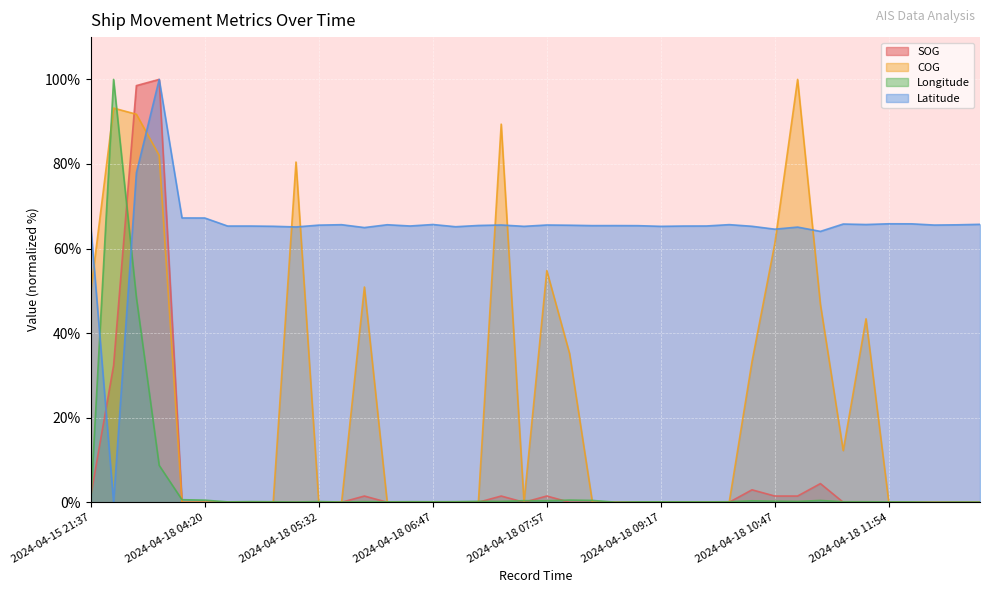

Reading left to right, transcribe all the data shown in this chart.

SOG: 2024-04-15 21:37=1.5	2024-04-18 03:27=32.4	2024-04-18 03:44=98.5	2024-04-18 03:57=100.0	2024-04-18 04:10=0.0	2024-04-18 04:20=0.0	2024-04-18 04:32=0.0	2024-04-18 04:42=0.0	2024-04-18 04:57=0.0	2024-04-18 05:12=0.0	2024-04-18 05:32=0.0	2024-04-18 05:44=0.0	2024-04-18 05:57=1.5	2024-04-18 06:12=0.0	2024-04-18 06:37=0.0	2024-04-18 06:47=0.0	2024-04-18 07:02=0.0	2024-04-18 07:19=0.0	2024-04-18 07:32=1.5	2024-04-18 07:42=0.0	2024-04-18 07:57=1.5	2024-04-18 08:12=0.0	2024-04-18 08:27=0.0	2024-04-18 08:37=0.0	2024-04-18 08:52=0.0	2024-04-18 09:17=0.0	2024-04-18 09:32=0.0	2024-04-18 09:59=0.0	2024-04-18 10:12=0.0	2024-04-18 10:37=2.9	2024-04-18 10:47=1.5	2024-04-18 11:02=1.5	2024-04-18 11:12=4.4	2024-04-18 11:27=0.0	2024-04-18 11:39=0.0	2024-04-18 11:54=0.0	2024-04-18 12:07=0.0	2024-04-18 12:19=0.0	2024-04-18 12:29=0.0	2024-04-18 12:42=0.0
COG: 2024-04-15 21:37=49.8	2024-04-18 03:27=93.2	2024-04-18 03:44=91.8	2024-04-18 03:57=82.0	2024-04-18 04:10=0.0	2024-04-18 04:20=0.0	2024-04-18 04:32=0.0	2024-04-18 04:42=0.0	2024-04-18 04:57=0.0	2024-04-18 05:12=80.5	2024-04-18 05:32=0.0	2024-04-18 05:44=0.0	2024-04-18 05:57=50.9	2024-04-18 06:12=0.0	2024-04-18 06:37=0.0	2024-04-18 06:47=0.0	2024-04-18 07:02=0.0	2024-04-18 07:19=0.0	2024-04-18 07:32=89.4	2024-04-18 07:42=0.0	2024-04-18 07:57=54.8	2024-04-18 08:12=35.1	2024-04-18 08:27=0.0	2024-04-18 08:37=0.0	2024-04-18 08:52=0.0	2024-04-18 09:17=0.0	2024-04-18 09:32=0.0	2024-04-18 09:59=0.0	2024-04-18 10:12=0.0	2024-04-18 10:37=33.3	2024-04-18 10:47=61.2	2024-04-18 11:02=100.0	2024-04-18 11:12=46.8	2024-04-18 11:27=12.2	2024-04-18 11:39=43.4	2024-04-18 11:54=0.0	2024-04-18 12:07=0.0	2024-04-18 12:19=0.0	2024-04-18 12:29=0.0	2024-04-18 12:42=0.0
Longitude: 2024-04-15 21:37=0.0	2024-04-18 03:27=100.0	2024-04-18 03:44=48.4	2024-04-18 03:57=8.7	2024-04-18 04:10=0.6	2024-04-18 04:20=0.5	2024-04-18 04:32=0.1	2024-04-18 04:42=0.1	2024-04-18 04:57=0.1	2024-04-18 05:12=0.1	2024-04-18 05:32=0.2	2024-04-18 05:44=0.1	2024-04-18 05:57=0.1	2024-04-18 06:12=0.1	2024-04-18 06:37=0.1	2024-04-18 06:47=0.1	2024-04-18 07:02=0.1	2024-04-18 07:19=0.2	2024-04-18 07:32=0.2	2024-04-18 07:42=0.4	2024-04-18 07:57=0.3	2024-04-18 08:12=0.5	2024-04-18 08:27=0.4	2024-04-18 08:37=0.0	2024-04-18 08:52=0.1	2024-04-18 09:17=0.1	2024-04-18 09:32=0.1	2024-04-18 09:59=0.1	2024-04-18 10:12=0.1	2024-04-18 10:37=0.3	2024-04-18 10:47=0.3	2024-04-18 11:02=0.2	2024-04-18 11:12=0.4	2024-04-18 11:27=0.1	2024-04-18 11:39=0.1	2024-04-18 11:54=0.1	2024-04-18 12:07=0.1	2024-04-18 12:19=0.0	2024-04-18 12:29=0.0	2024-04-18 12:42=0.0
Latitude: 2024-04-15 21:37=65.3	2024-04-18 03:27=0.0	2024-04-18 03:44=77.9	2024-04-18 03:57=100.0	2024-04-18 04:10=67.2	2024-04-18 04:20=67.2	2024-04-18 04:32=65.3	2024-04-18 04:42=65.3	2024-04-18 04:57=65.3	2024-04-18 05:12=65.1	2024-04-18 05:32=65.5	2024-04-18 05:44=65.6	2024-04-18 05:57=65.0	2024-04-18 06:12=65.6	2024-04-18 06:37=65.3	2024-04-18 06:47=65.7	2024-04-18 07:02=65.2	2024-04-18 07:19=65.5	2024-04-18 07:32=65.6	2024-04-18 07:42=65.3	2024-04-18 07:57=65.6	2024-04-18 08:12=65.5	2024-04-18 08:27=65.4	2024-04-18 08:37=65.4	2024-04-18 08:52=65.4	2024-04-18 09:17=65.3	2024-04-18 09:32=65.3	2024-04-18 09:59=65.3	2024-04-18 10:12=65.7	2024-04-18 10:37=65.3	2024-04-18 10:47=64.6	2024-04-18 11:02=65.1	2024-04-18 11:12=64.1	2024-04-18 11:27=65.8	2024-04-18 11:39=65.7	2024-04-18 11:54=65.9	2024-04-18 12:07=65.8	2024-04-18 12:19=65.6	2024-04-18 12:29=65.6	2024-04-18 12:42=65.7